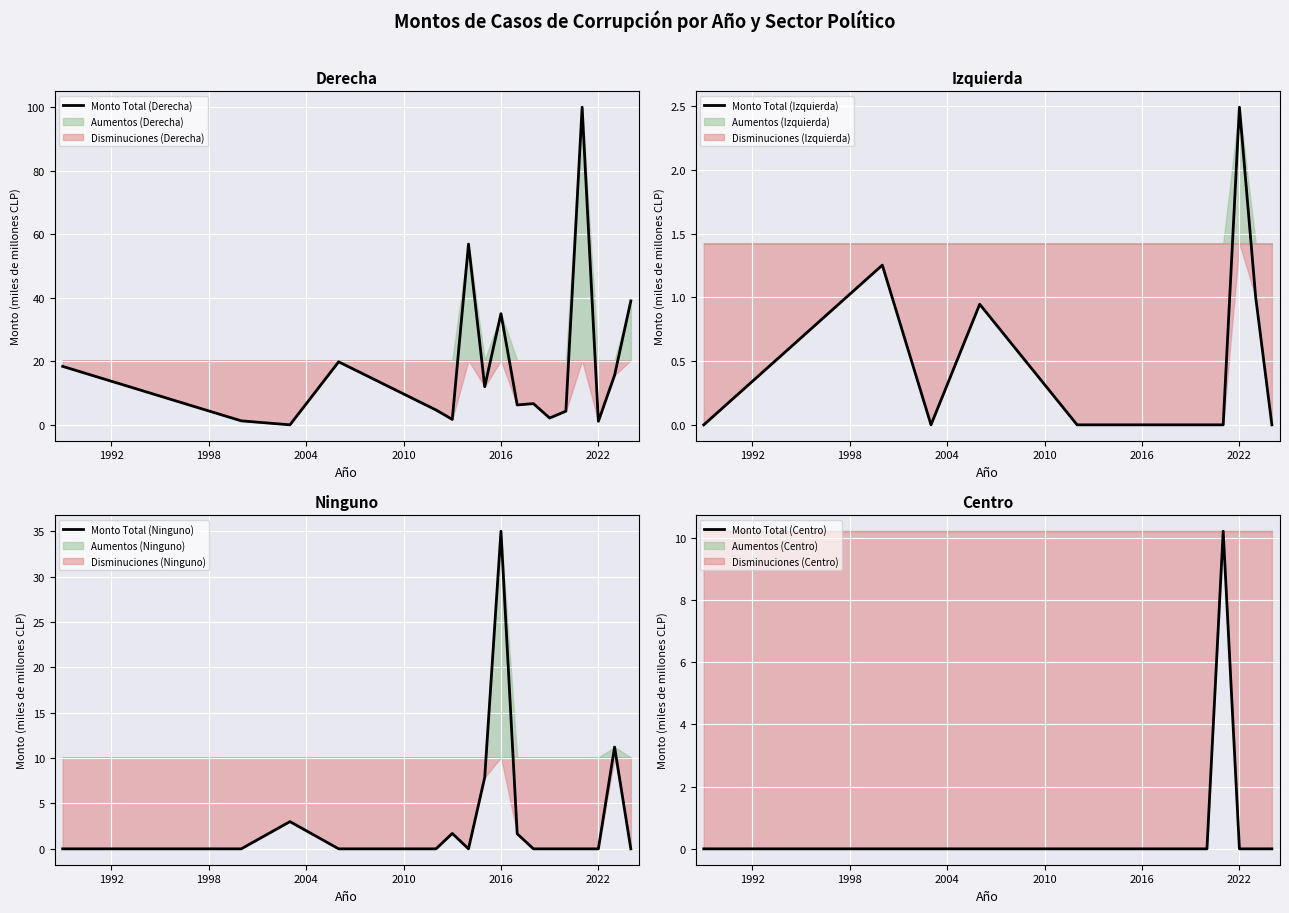

Count the number of categories in the chart.

17